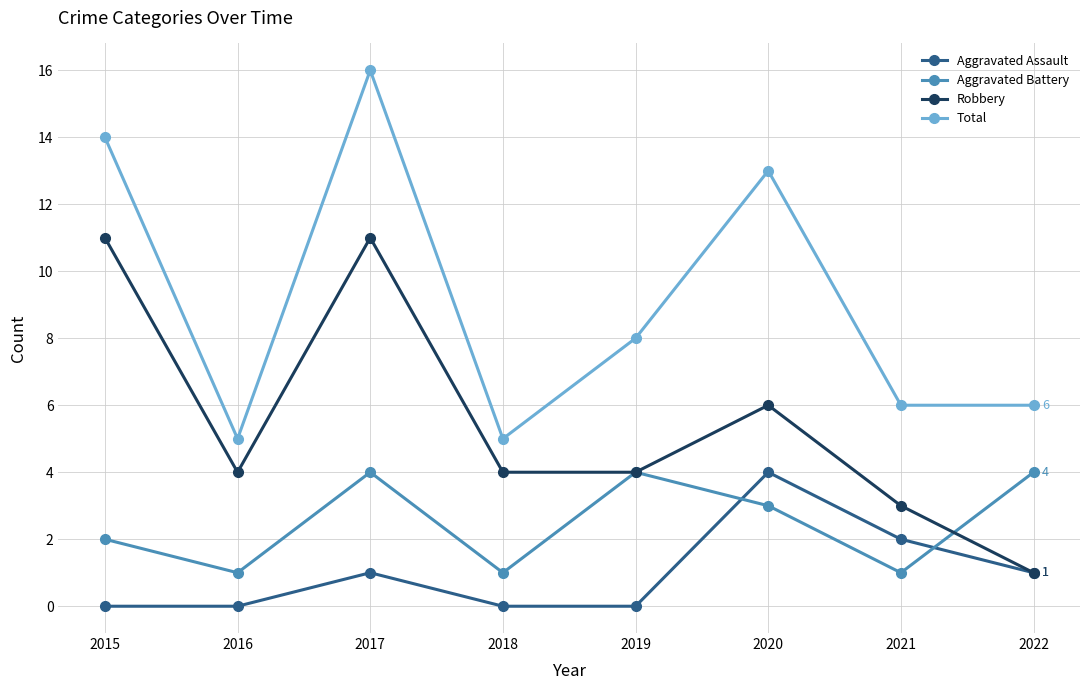

How many lines are shown in the chart?

4